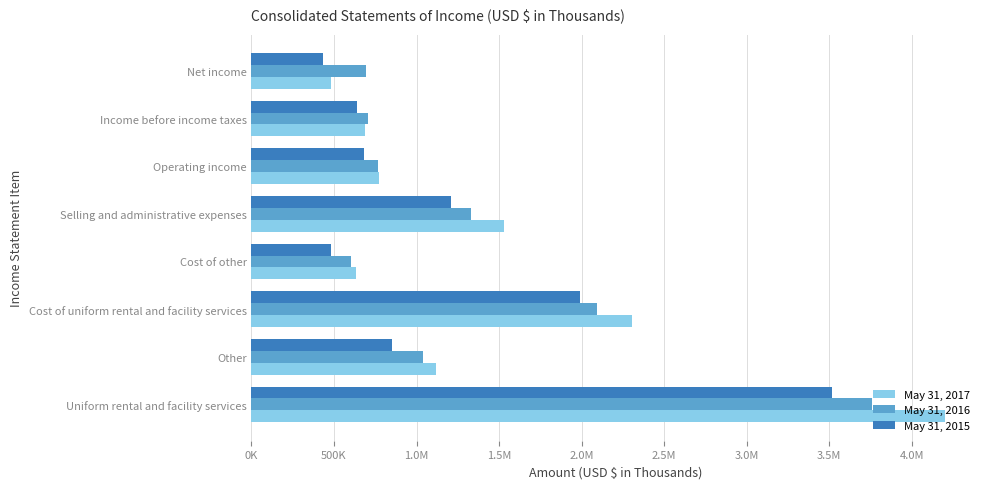

What is the label of the 5th bar from the right?

Cost of other